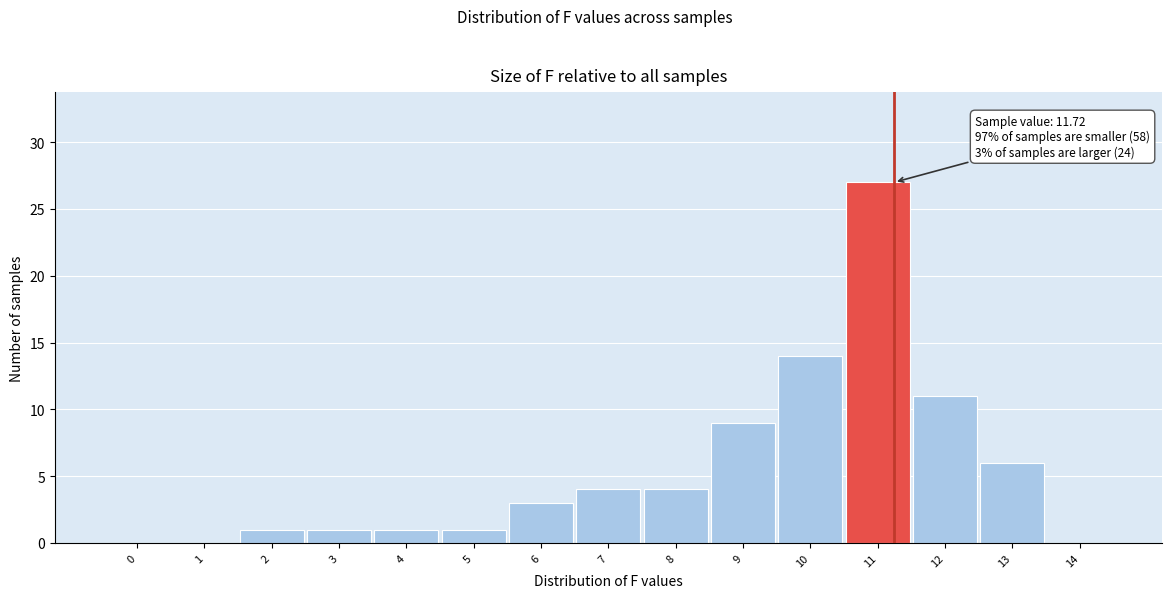

Reading right to left, list all the values displayed in this chart.

14=0	13=6	12=11	11=27	10=14	9=9	8=4	7=4	6=3	5=1	4=1	3=1	2=1	1=0	0=0